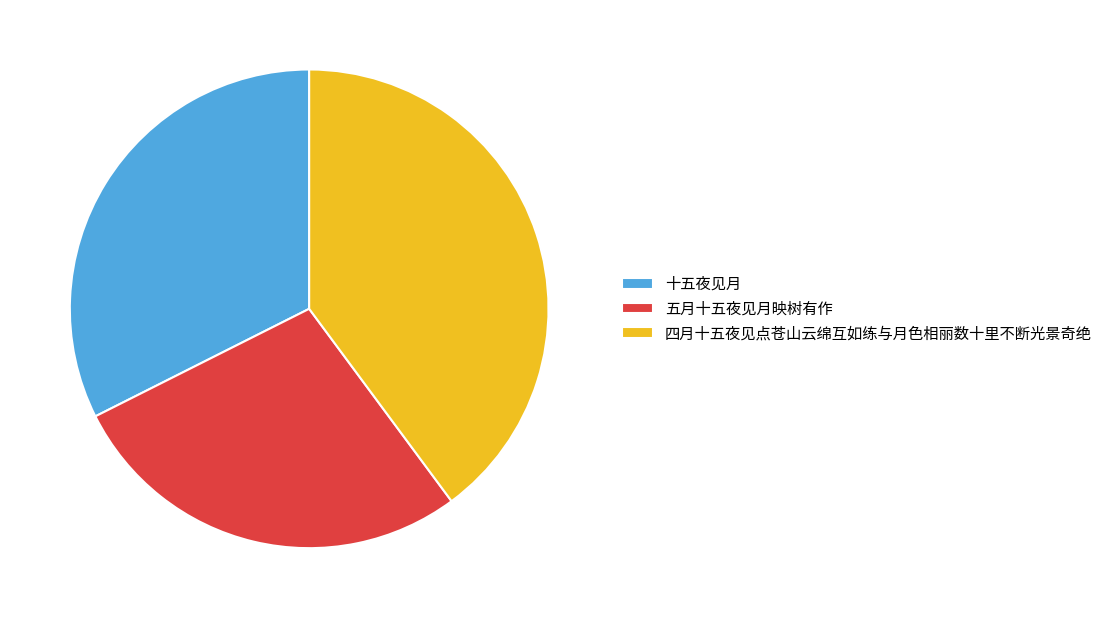

Rank the categories by value from highest to lowest.

四月十五夜见点苍山云绵互如练与月色相丽数十里不断光景奇绝, 十五夜见月, 五月十五夜见月映树有作